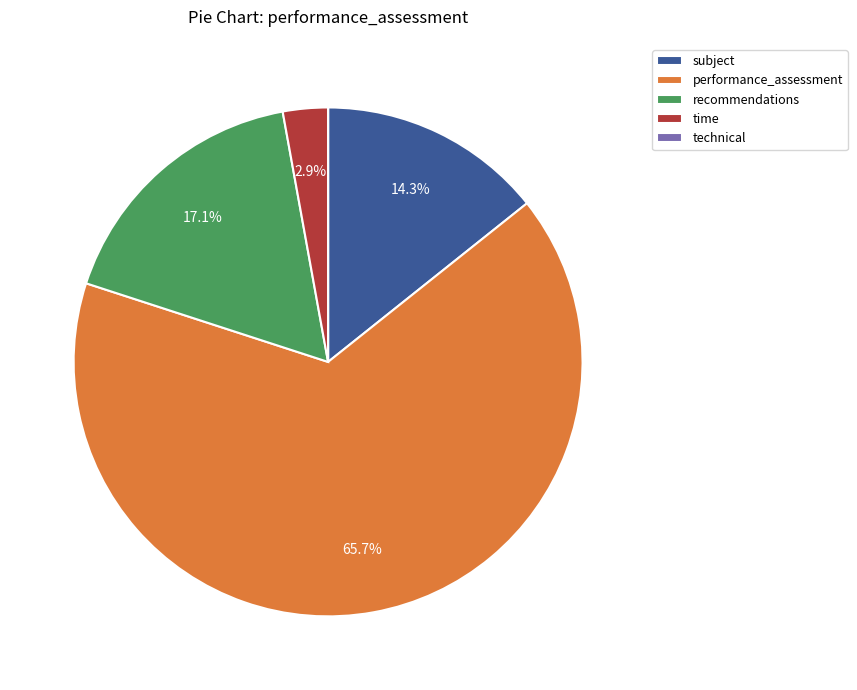

What is the total percentage of time and recommendations?

20.0%